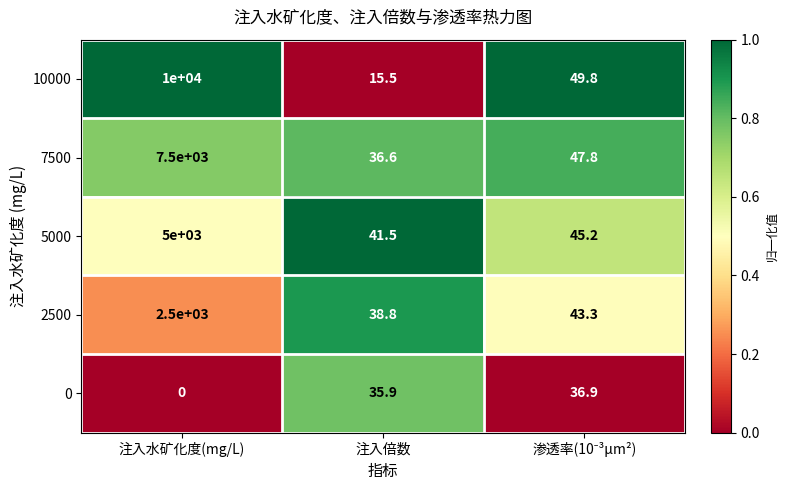

What is the total value across all series at 注入倍数?

168.3